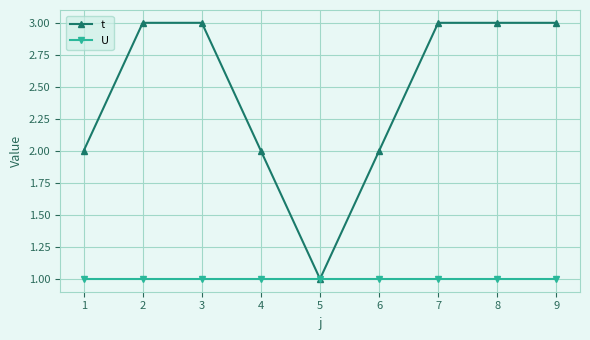

Count the number of categories in the chart.

9